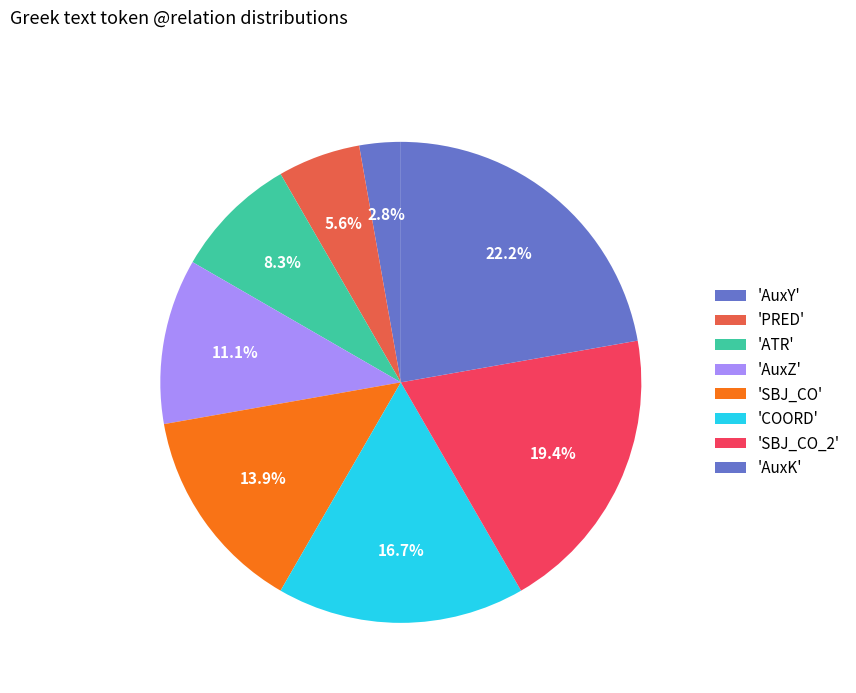

How many segments does this pie chart have?

8